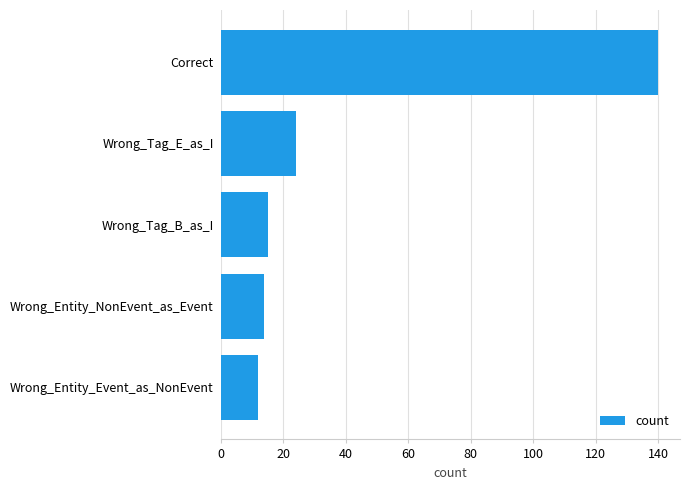

What is the change in value from Correct to Wrong_Entity_Event_as_NonEvent?

-128